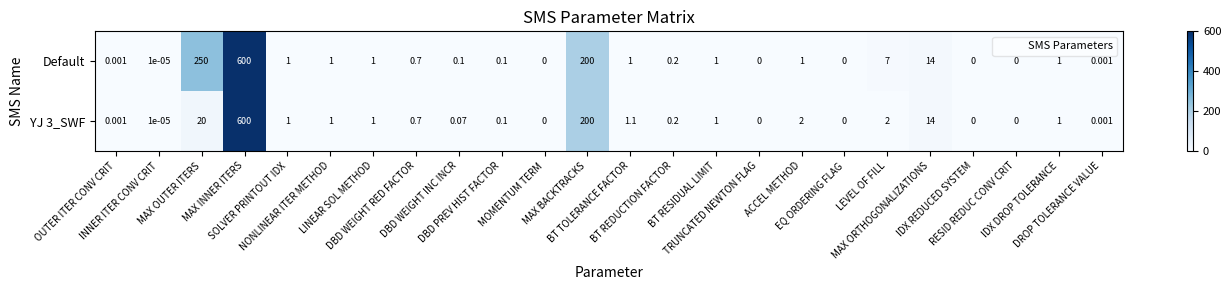

Which series has the largest total across all categories?

Default